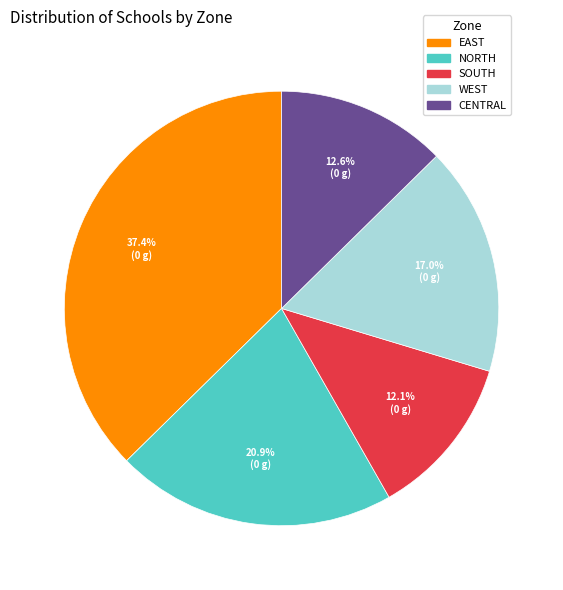

To the nearest percent, what is the average slice percentage?

20%